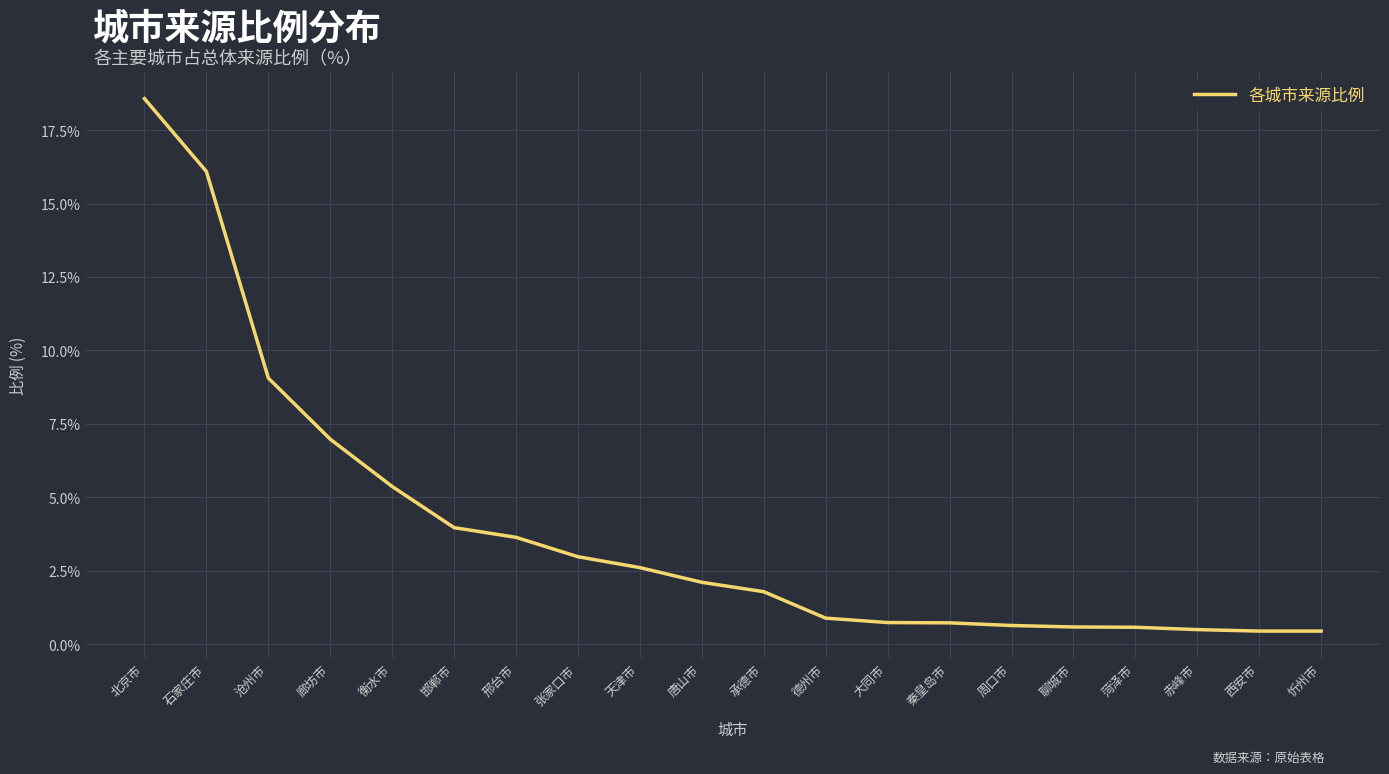

What value does the data have at 承德市?

1.8